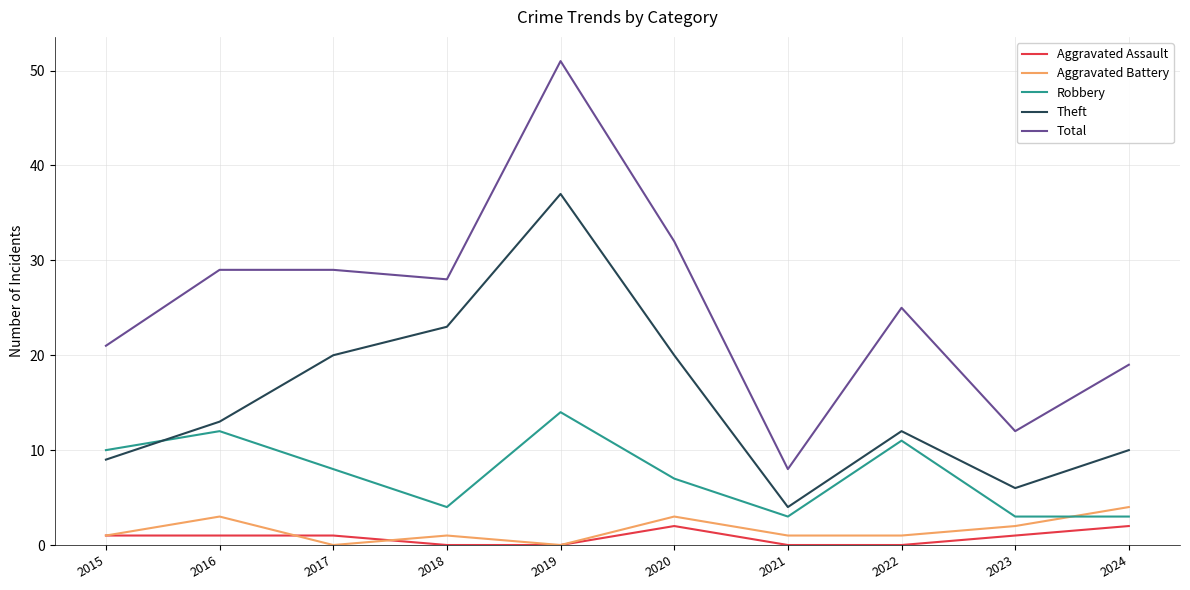

What is the average value of the Aggravated Assault series?

1